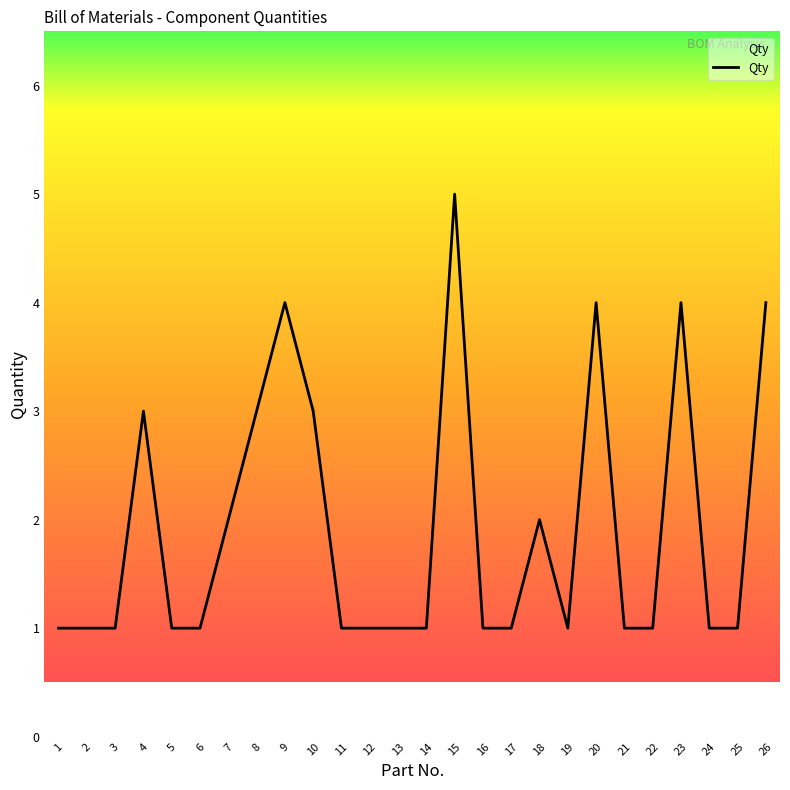

True or false: the data shows 1 at 3.

True